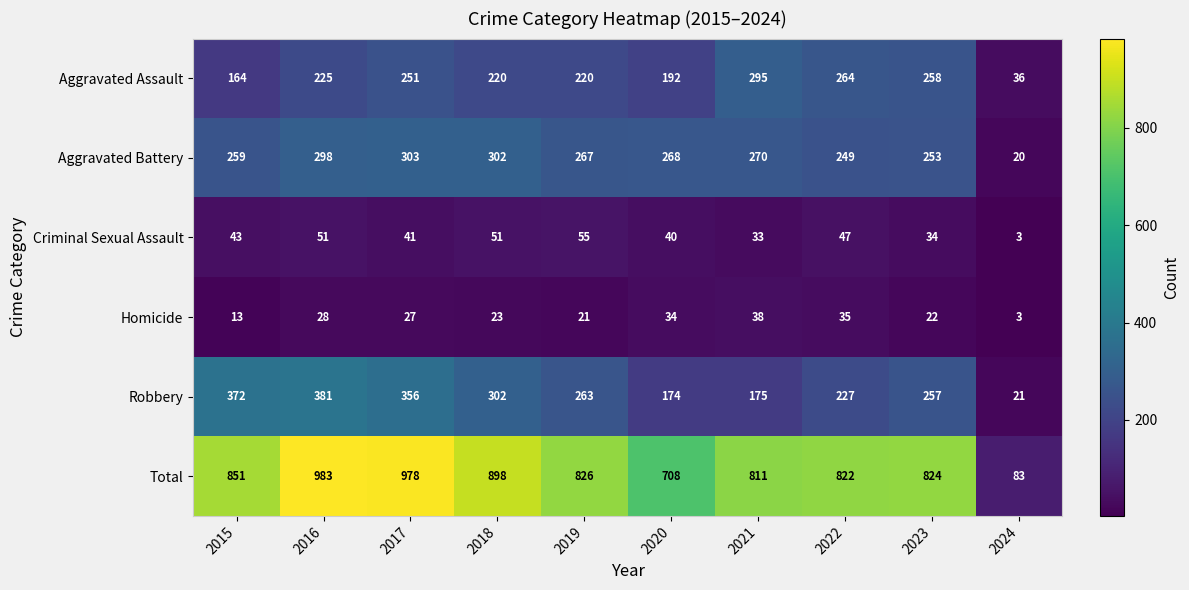

Which series has the largest total across all categories?

Total